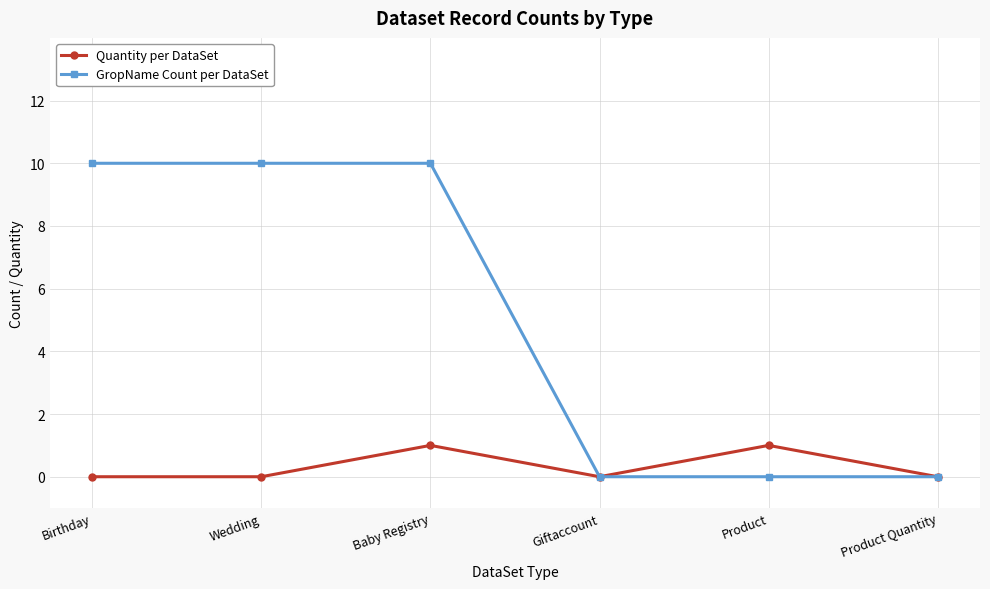

What is the sum of all GropName Count per DataSet values?

30